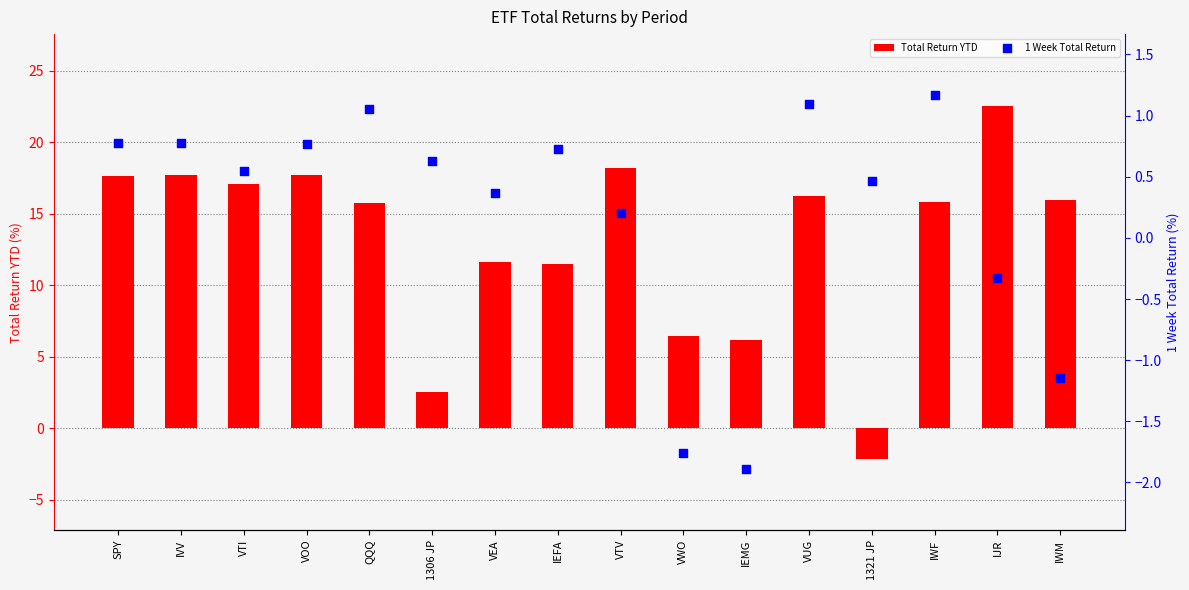

Which series reaches the maximum Y coordinate?

Total Return YTD